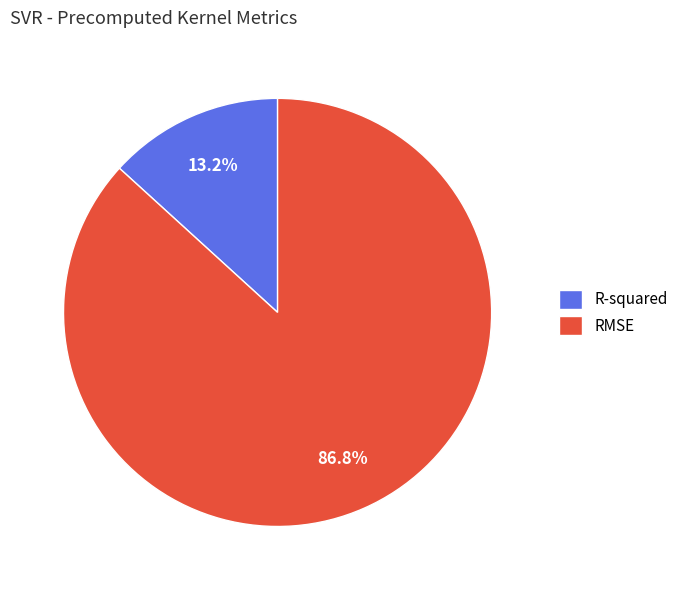

To the nearest percent, what is the combined percentage of R-squared and RMSE?

100%